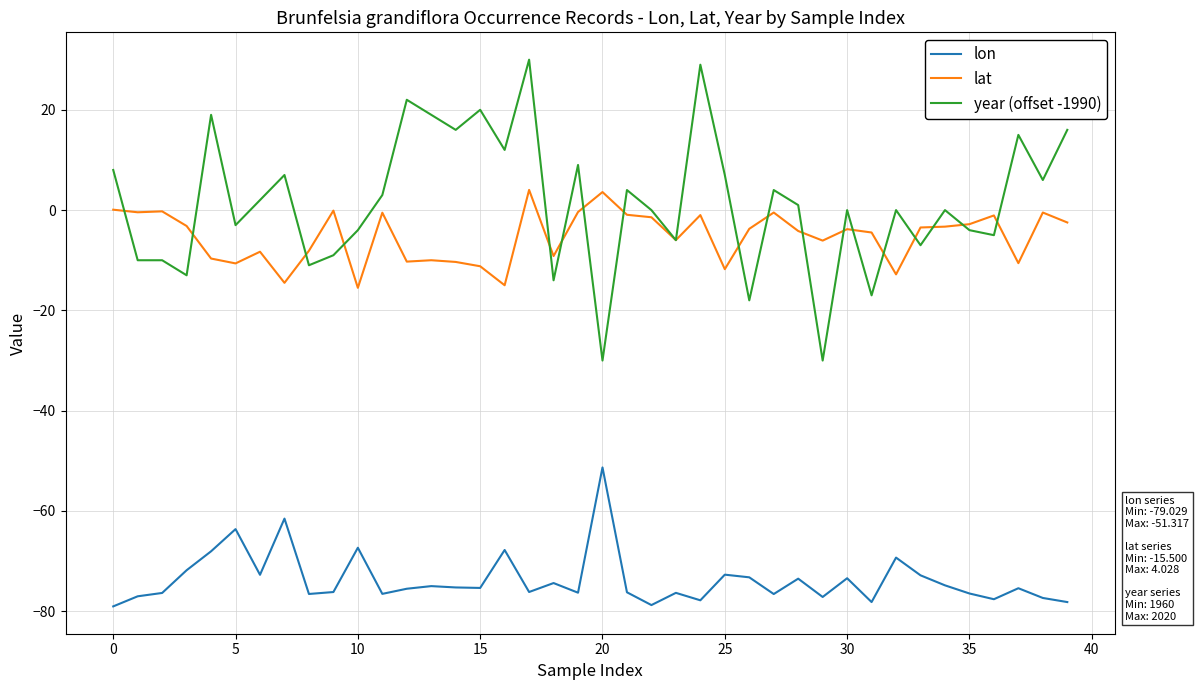

What is the sum of all lat values?

-210.6